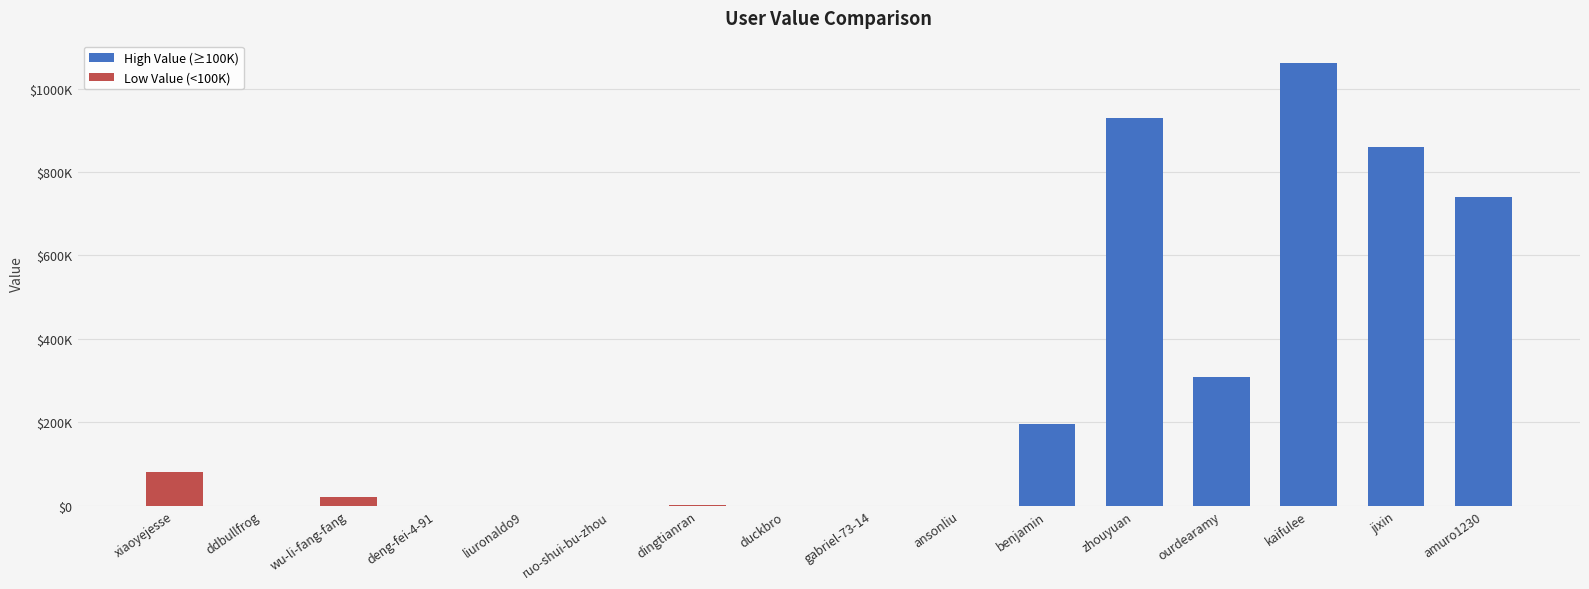

How many groups of bars are there?

16